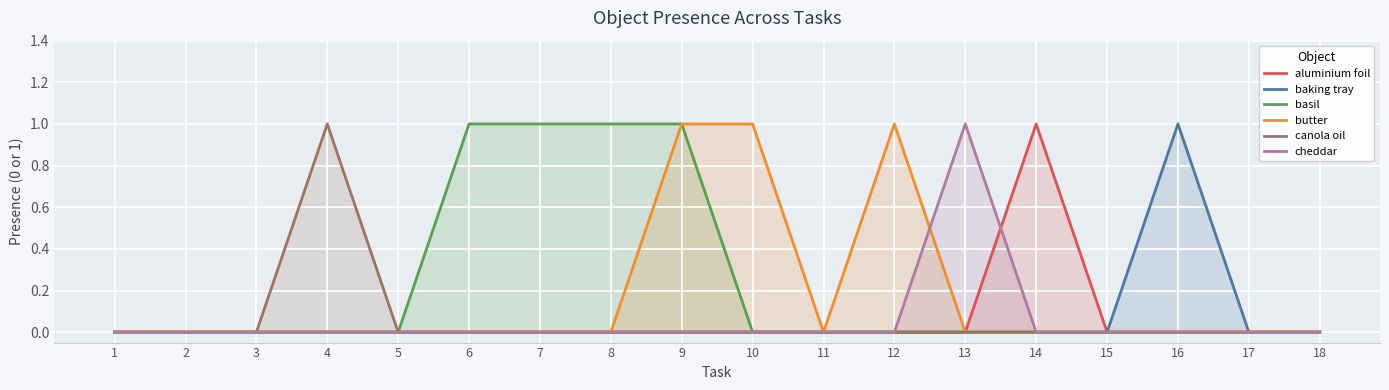

True or false: baking tray has more than 1 interior local peaks.

False